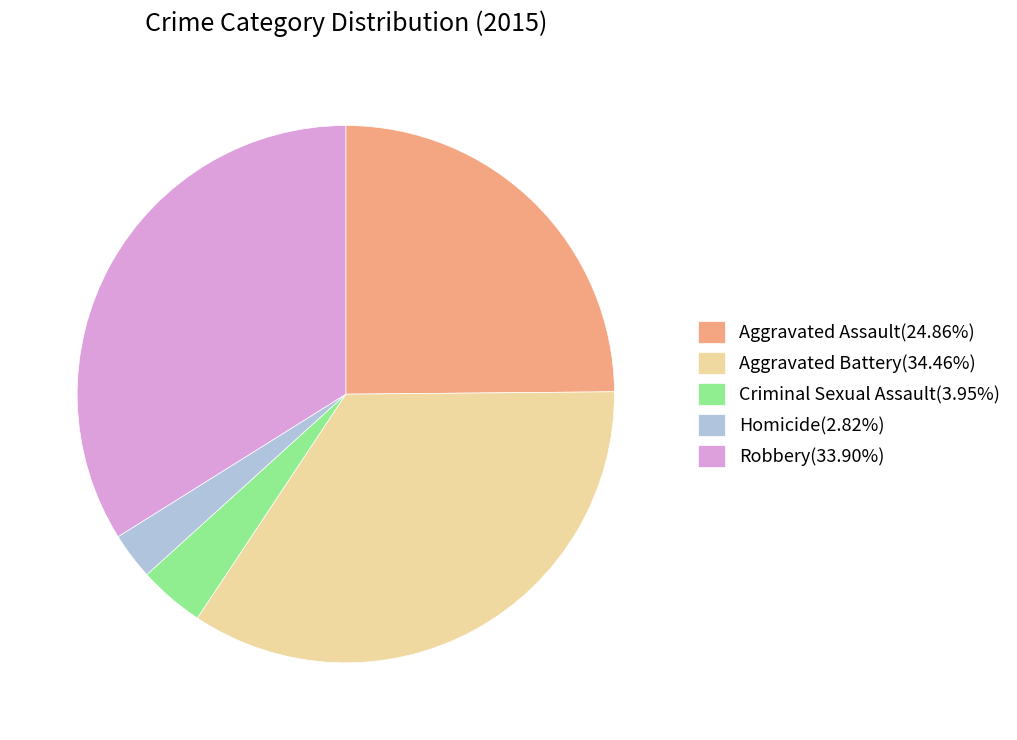

Is the sum of Aggravated Battery(34.46%) and Criminal Sexual Assault(3.95%) greater than half?

No